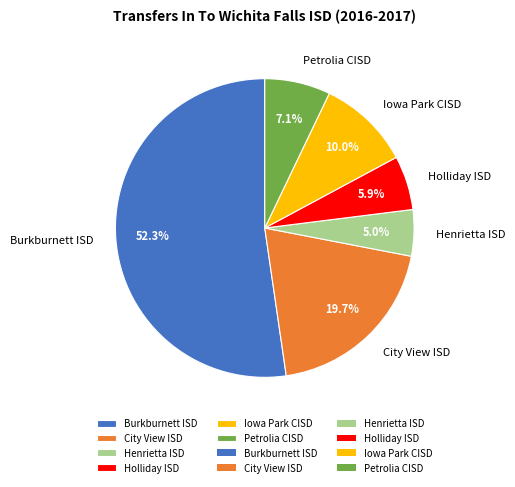

How many slices are in this pie chart?

6